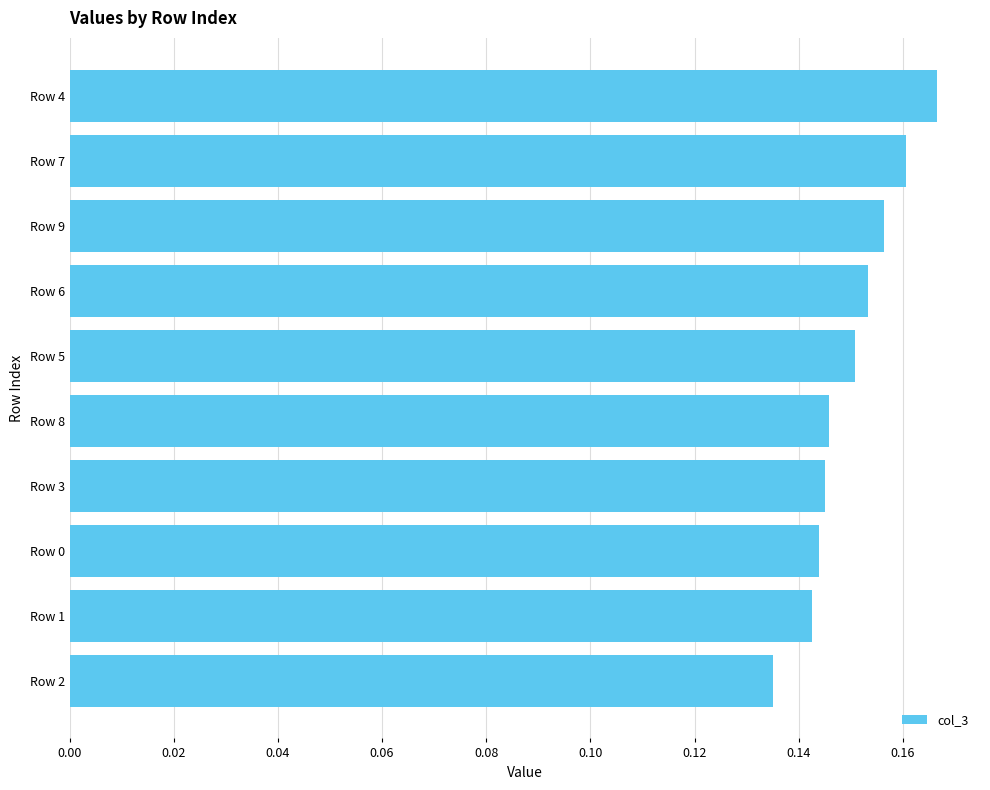

Which category has the lowest value across all series?

Row 2